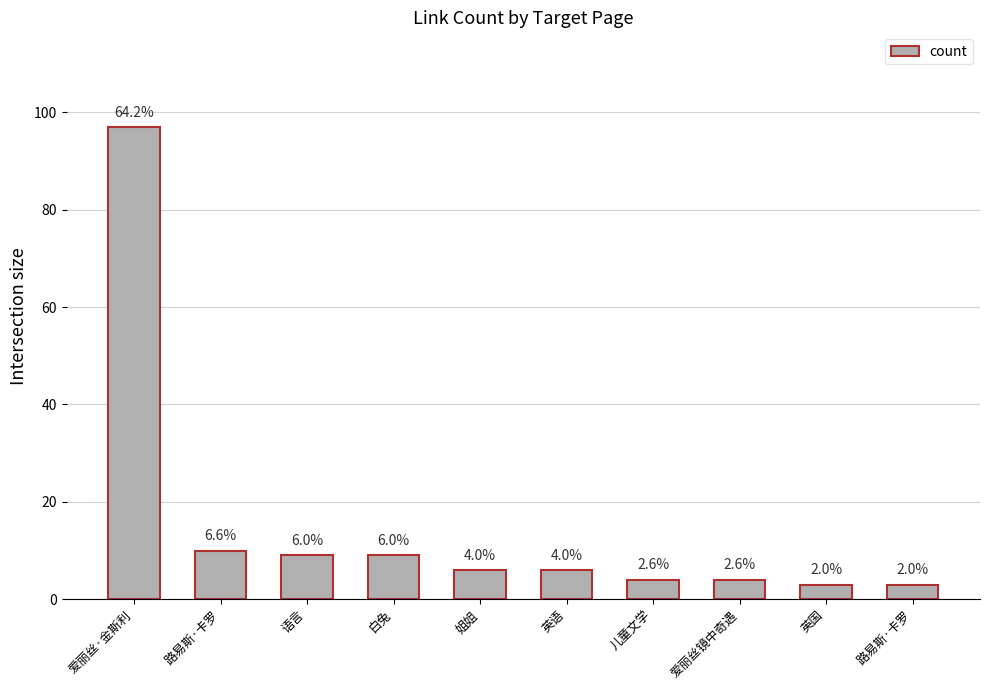

Which has a higher value, 白兔 or 路易斯·卡罗?

白兔